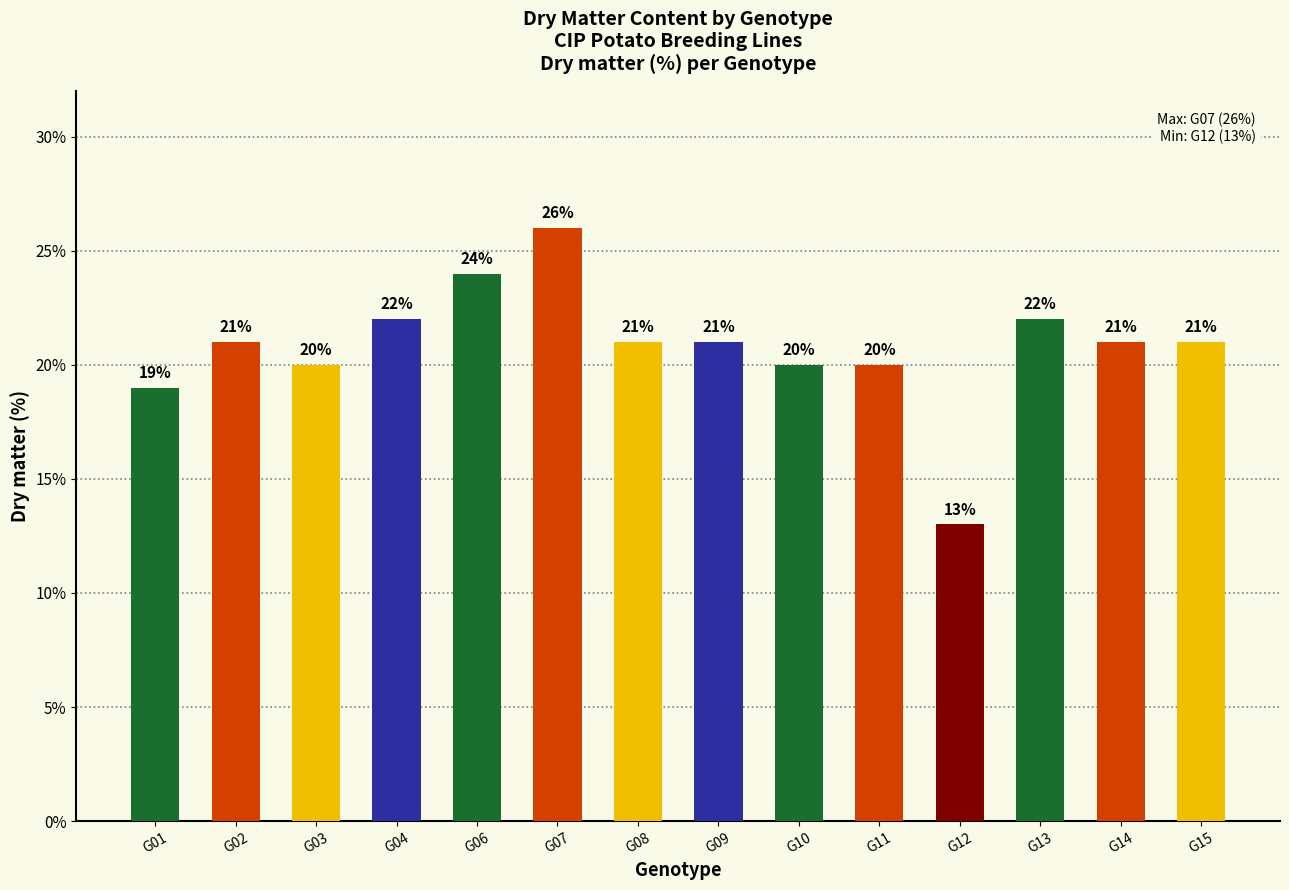

What is the minimum value shown in the chart?

13